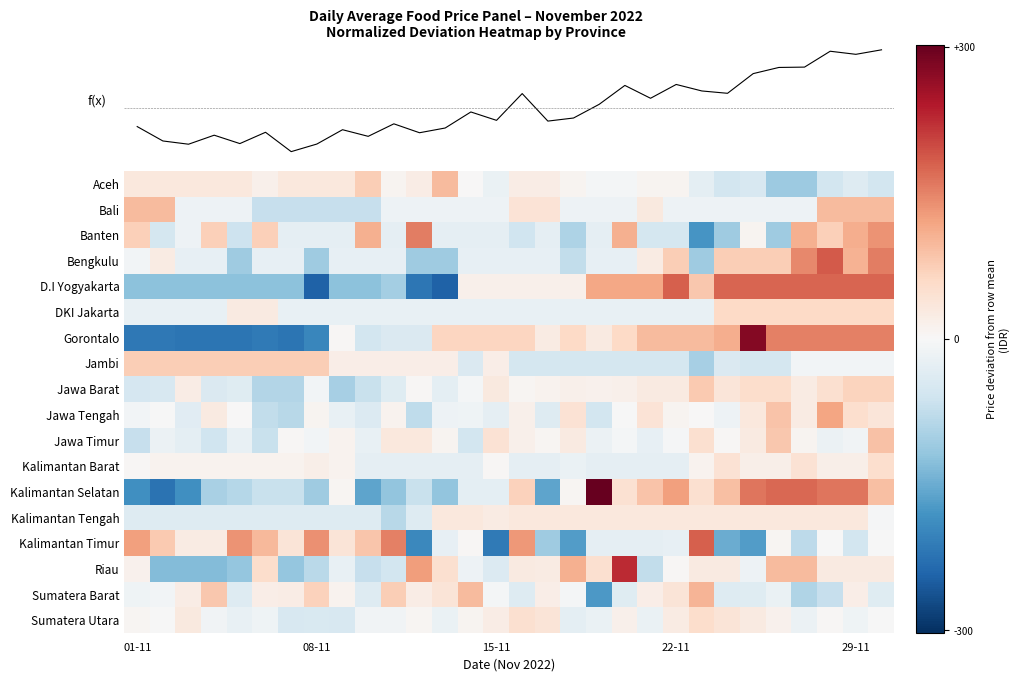

Which series has the largest range (max minus min)?

Kalimantan Selatan